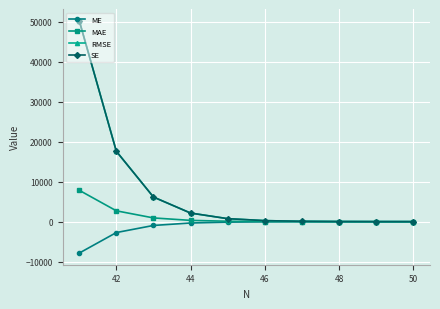

How many values in the MAE series are below 114?

5